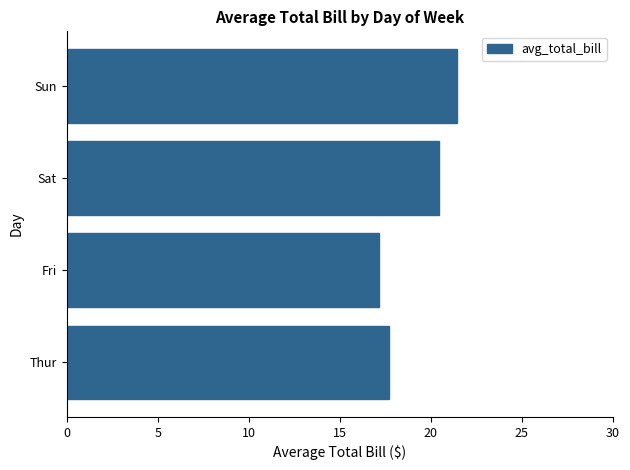

The chart shows a value of 6.8 at Thur. True or false?

False